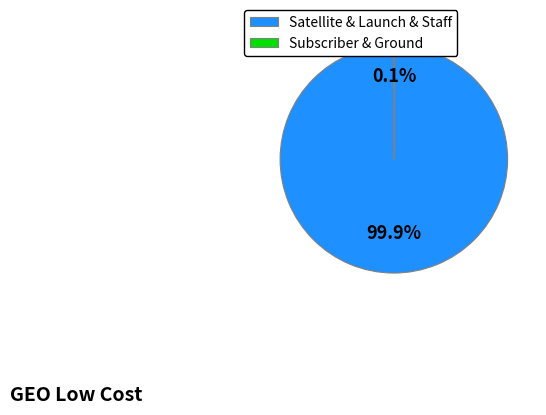

Which category has the biggest portion of the pie?

Satellite & Launch & Staff